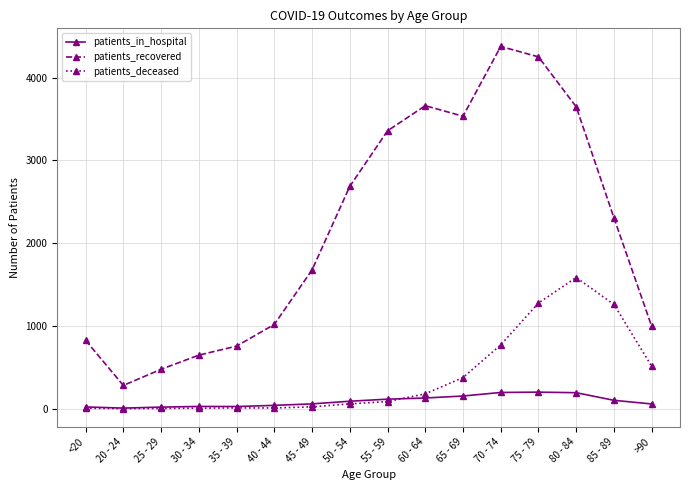

What is the sum of the patients_recovered values at 25 - 29 and 75 - 79?

4725